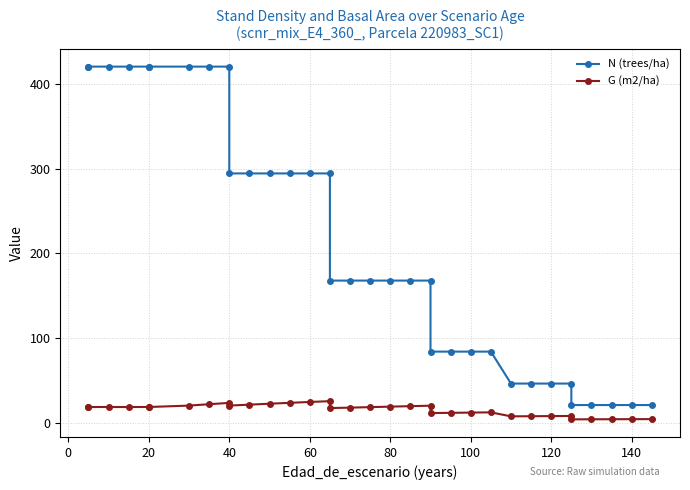

How many categories are shown in the chart?

34